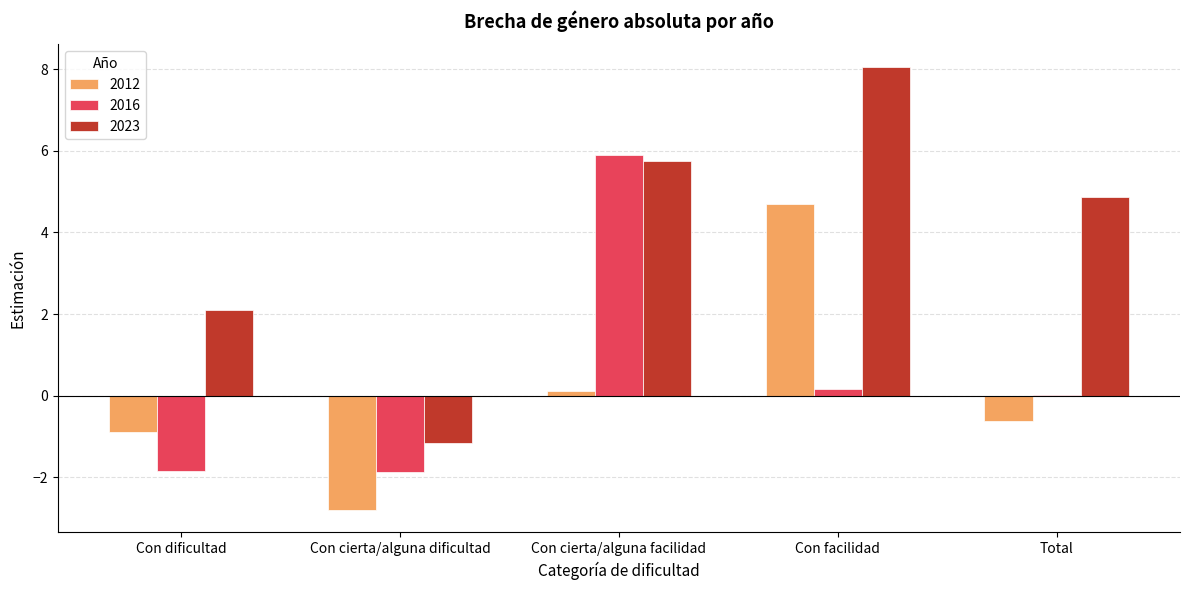

Between Con cierta/alguna dificultad and Con cierta/alguna facilidad, which series saw the biggest shift?

2016